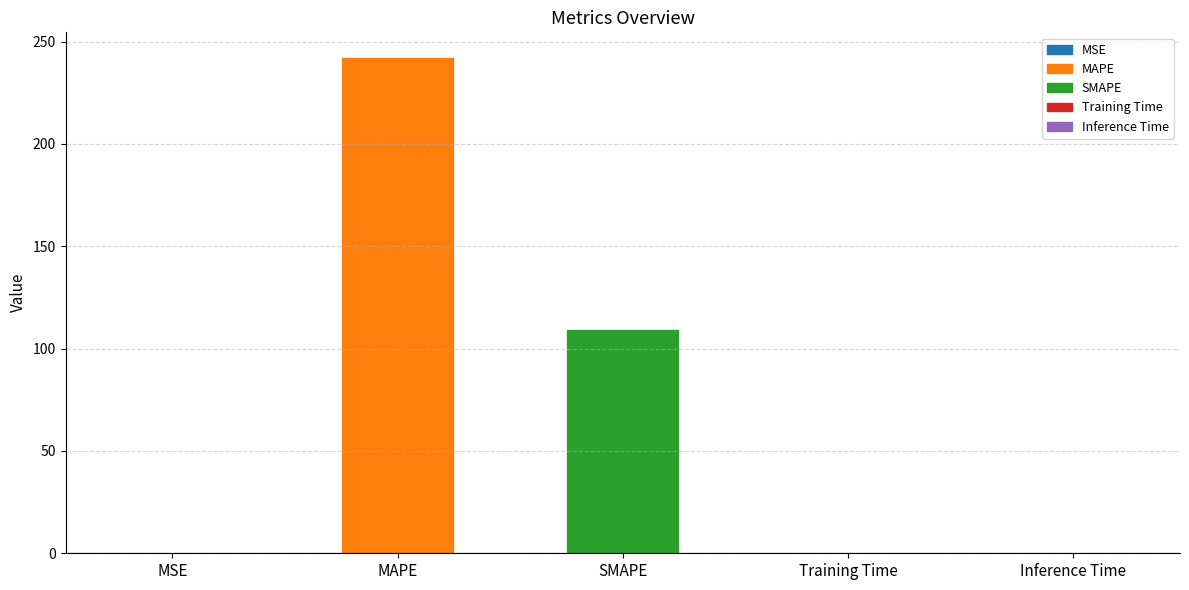

What is the ratio of the value at SMAPE to the value at MAPE?

0.5